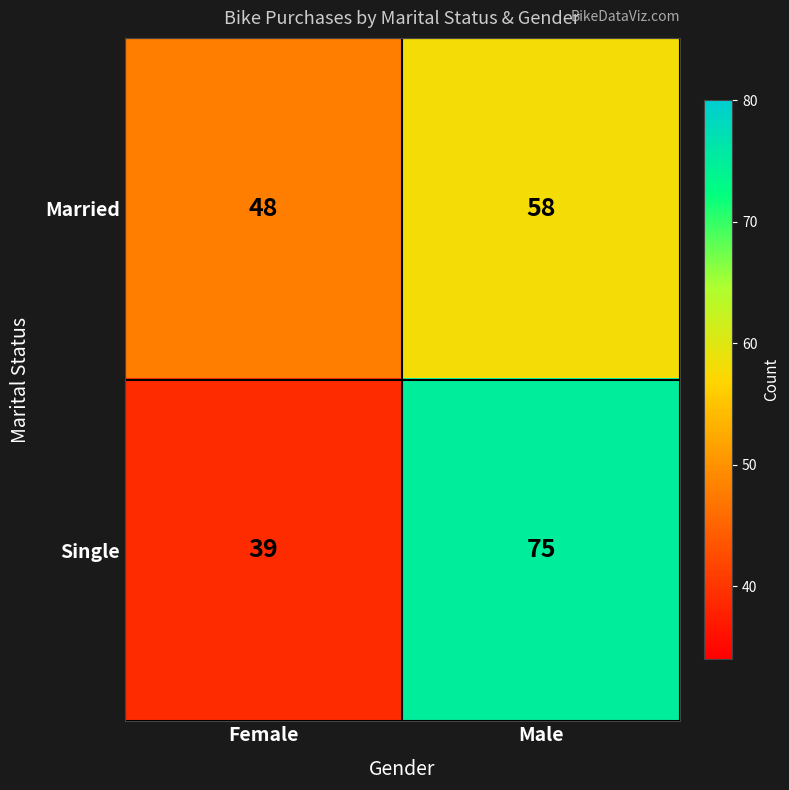

True or false: Single has a value of 125 at Male.

False